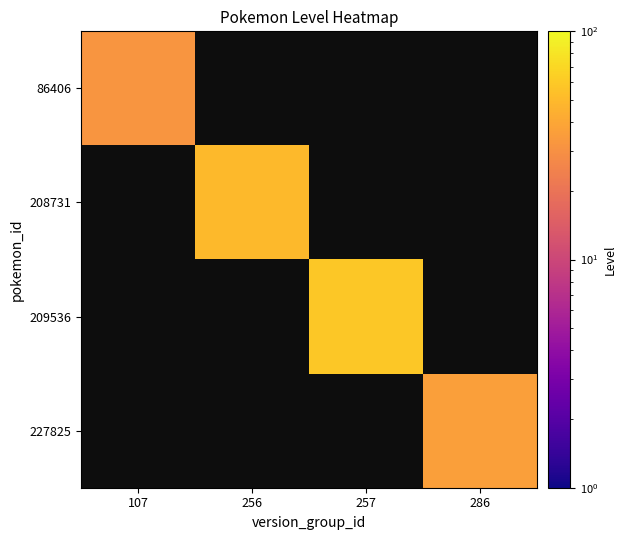

Which has a higher value, 256 or 107?

107